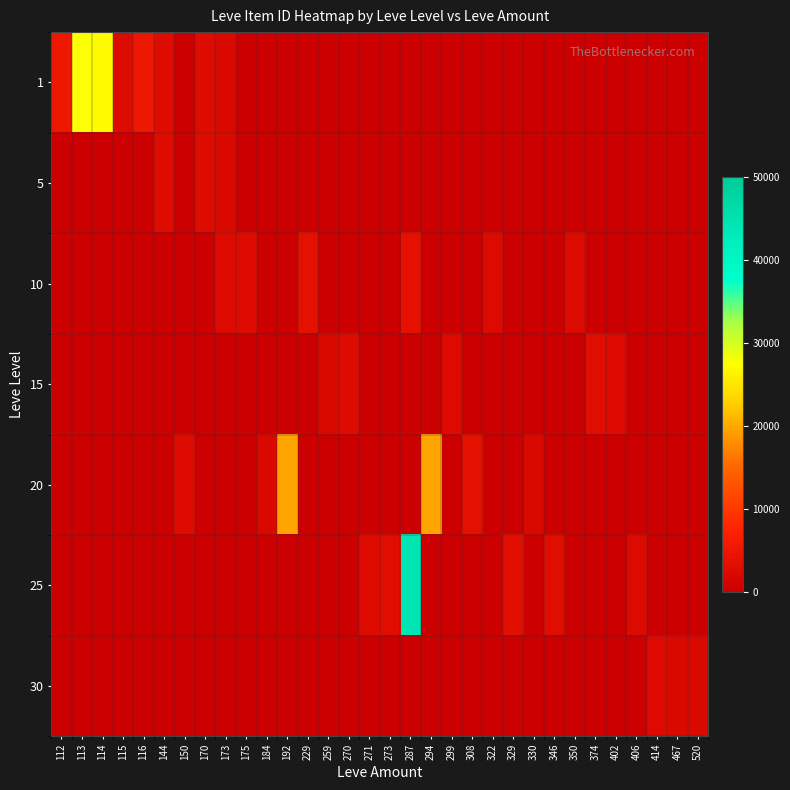

Rank the series at 173 from highest to lowest value.

10, 15, 20, 25, 30, 5, 1